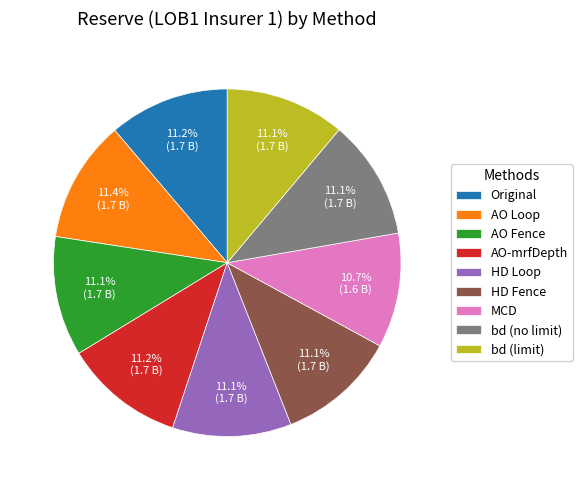

True or false: bd (no limit) accounts for 11% of the total.

True